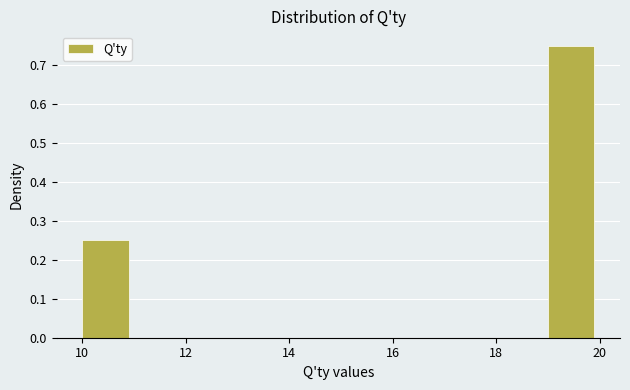

Reading left to right, list every bar in this chart as the range it spans on the x-axis followed by its height. The values are not printed on the chart, so give them approximately, as read against the axis.

10 to 11: 0.25
11 to 12: 0
12 to 13: 0
13 to 14: 0
14 to 15: 0
15 to 16: 0
16 to 17: 0
17 to 18: 0
18 to 19: 0
19 to 20: 0.75